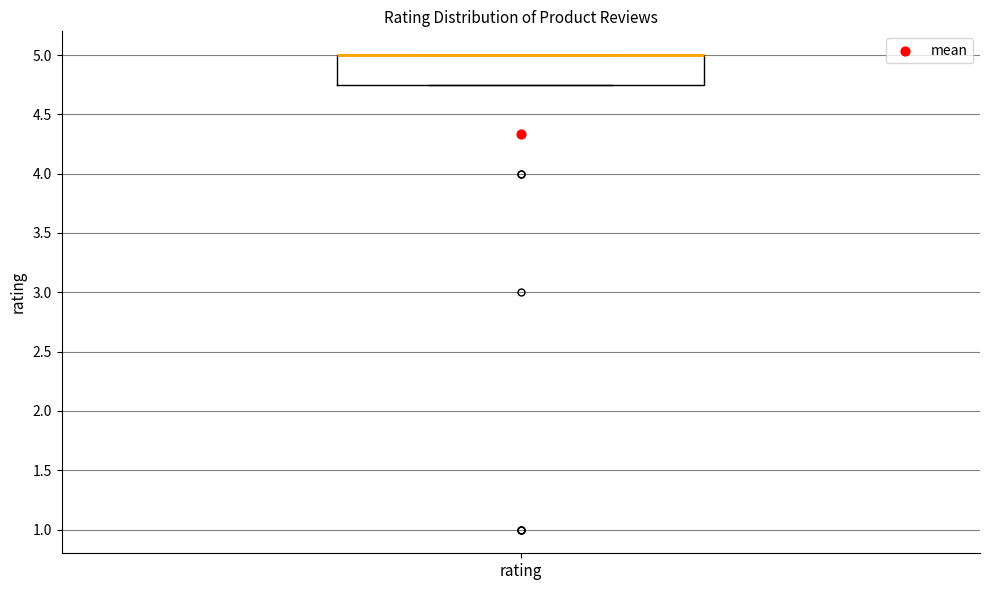

Read this box plot against the y-axis: the position of the median line, the range covered by the box, and the ends of both whiskers. The values are not printed on the chart, so give them approximately, as read against the axis.

median 5.00 (drawn on the box's upper edge), box 4.75 to 5.00, whiskers 4.75 to 5.00